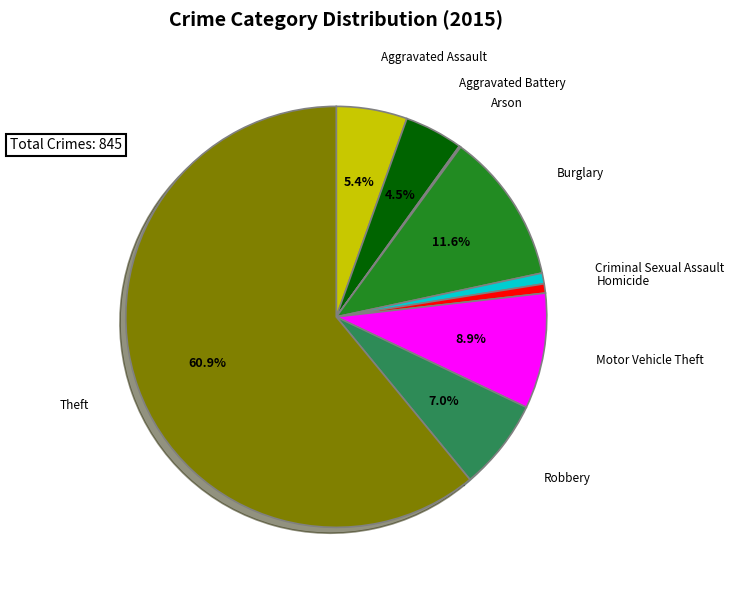

Is there any slice that represents more than half of the pie?

Yes